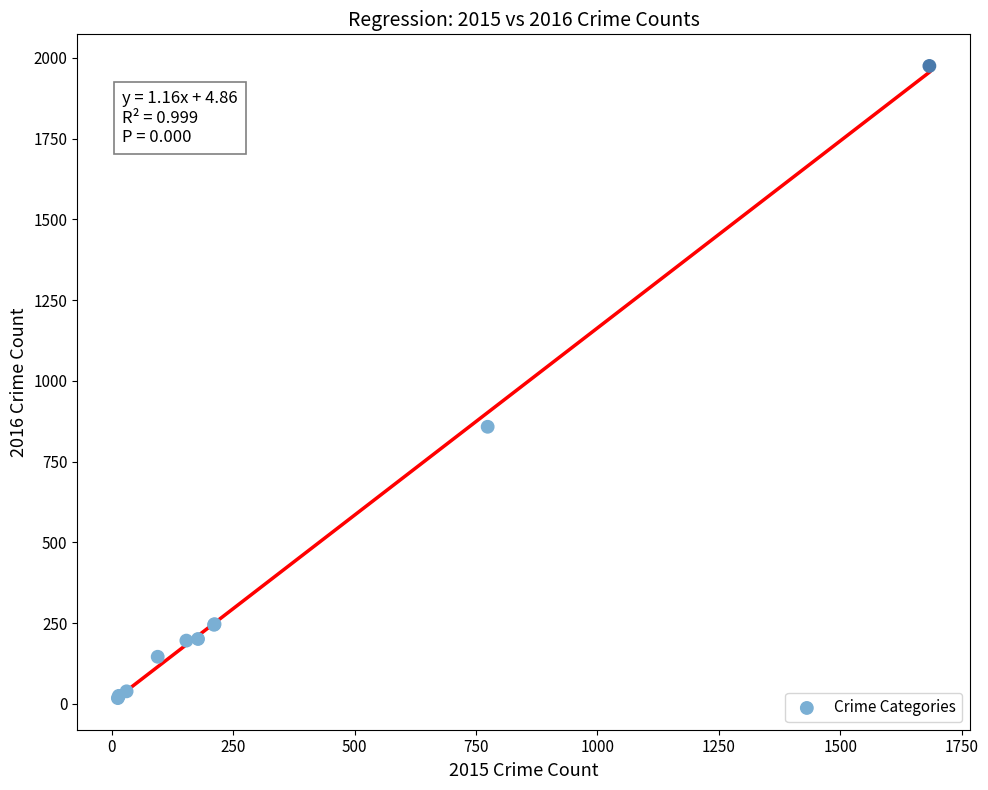

What Y value in the scatter plot is closest to 996?

858